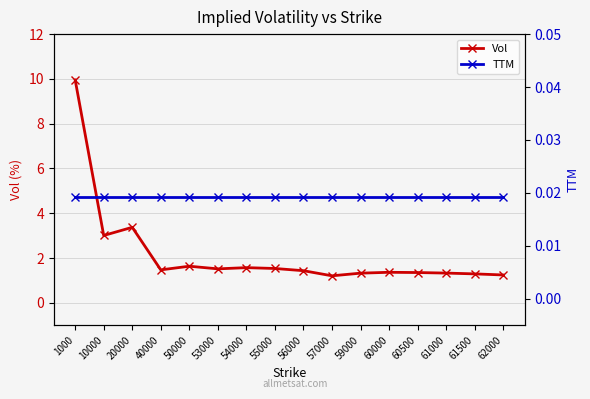

How many interior local peaks does the Vol series have?

4